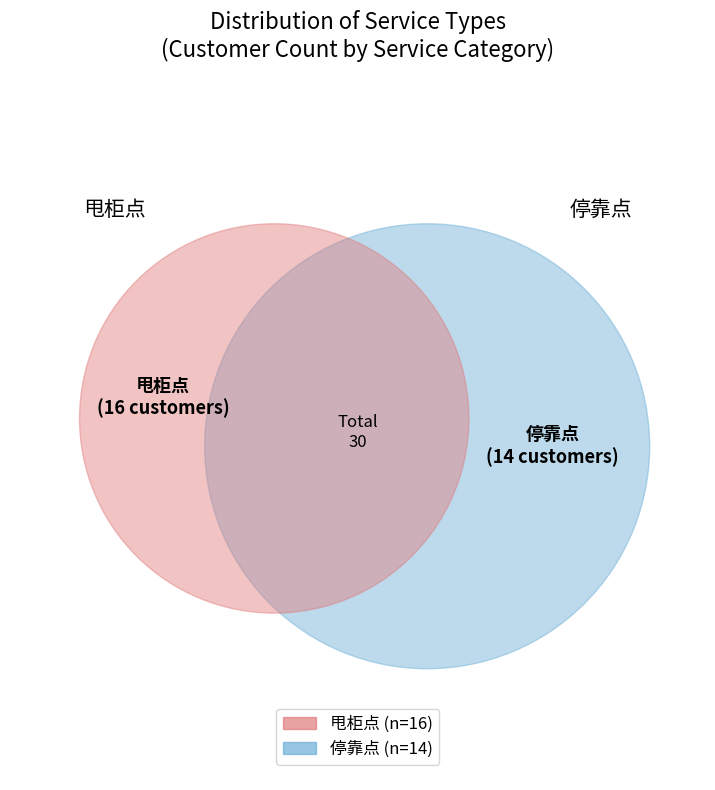

What percentage is NOT represented by 停靠点?

53.3%